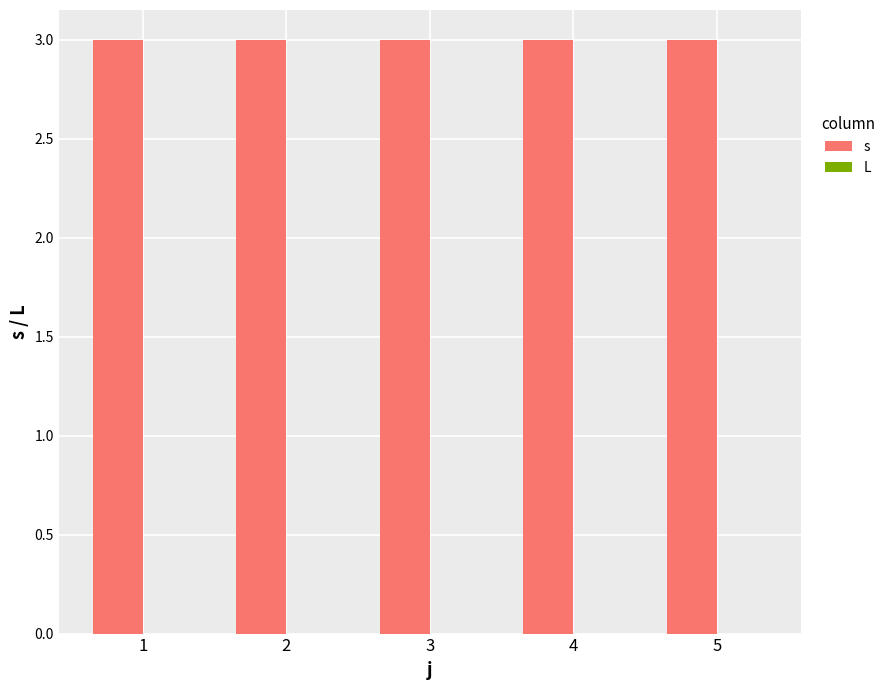

Rank the series at 4 from highest to lowest value.

s, L